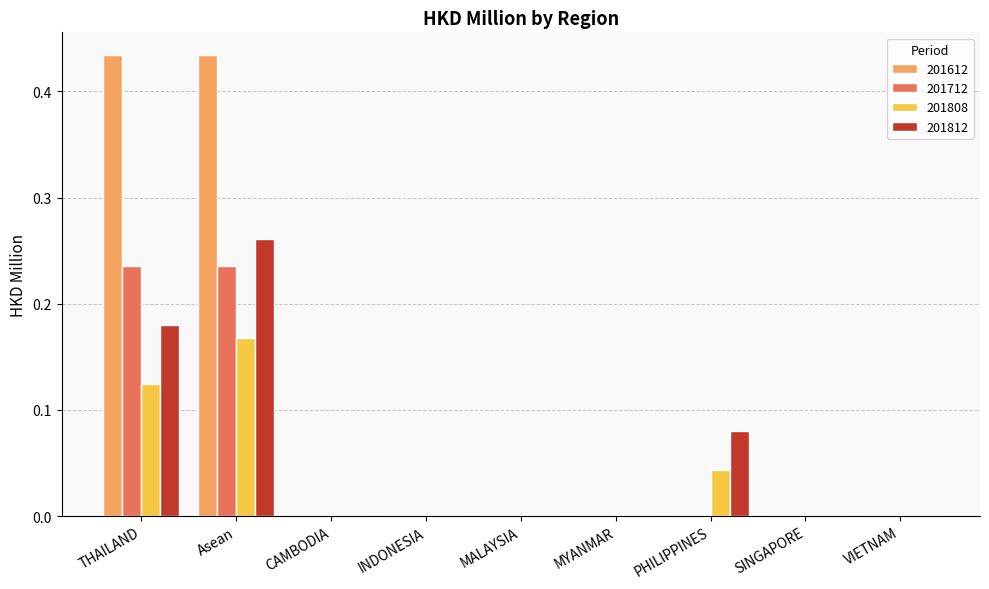

The value of 201712 at MALAYSIA is 0.0. True or false?

True